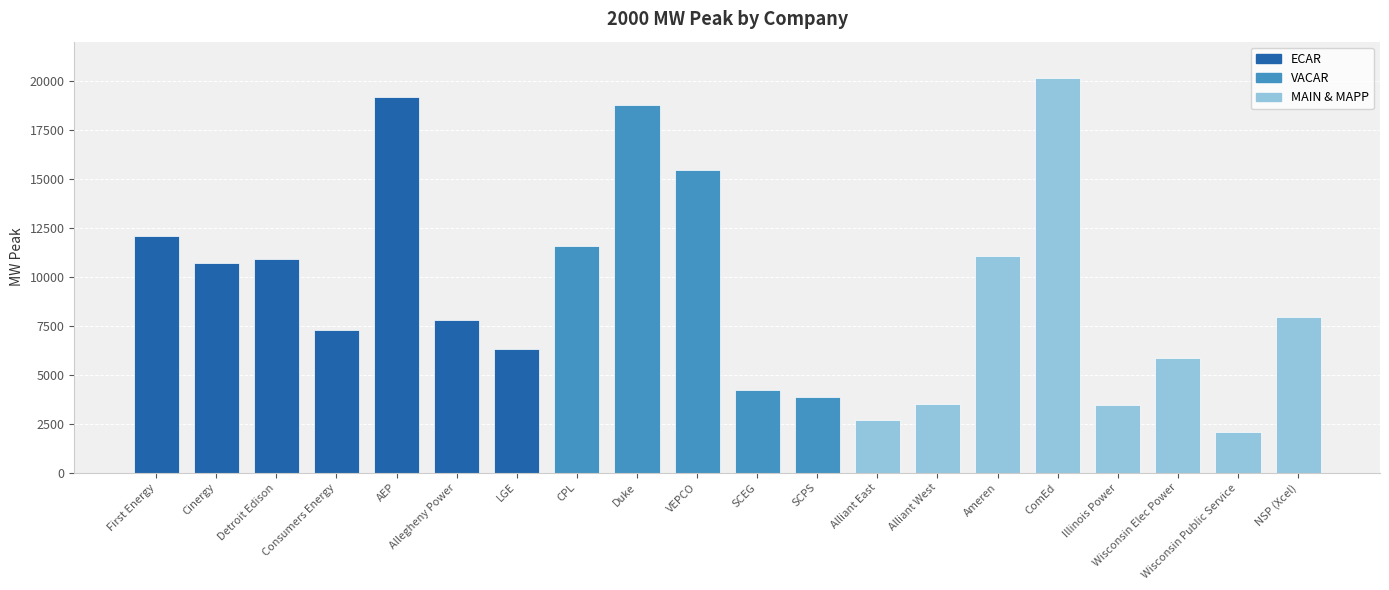

What is the label of the 3rd bar from the left?

Detroit Edison